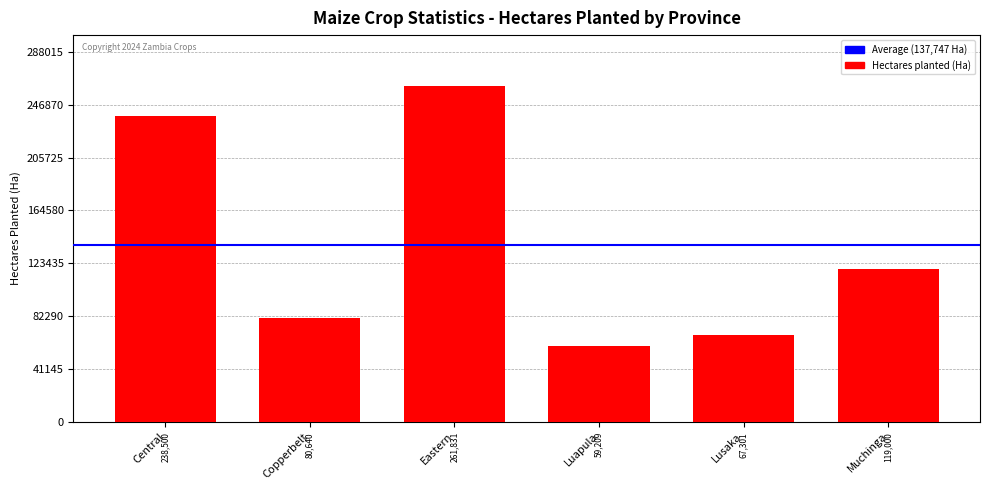

At which category does the chart reach its minimum across all series?

Luapula